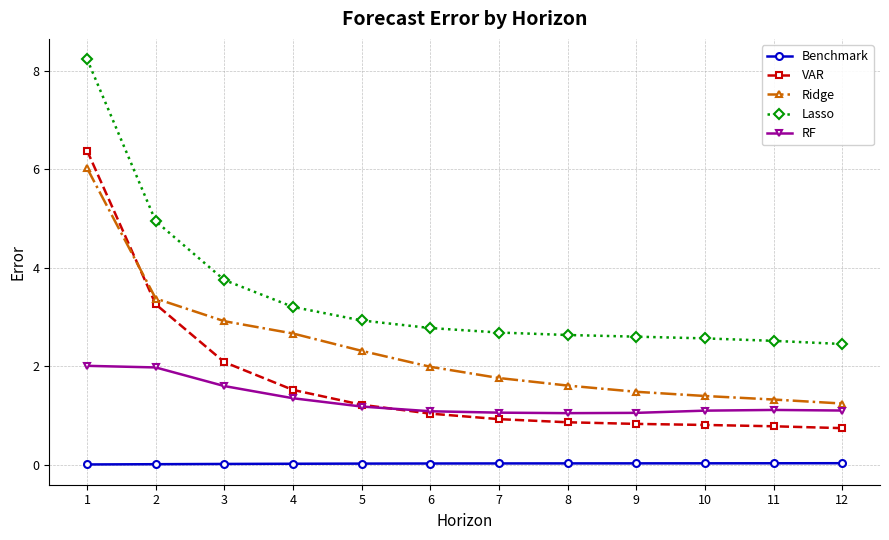

What are all the series names shown in the legend?

Benchmark, VAR, Ridge, Lasso, RF